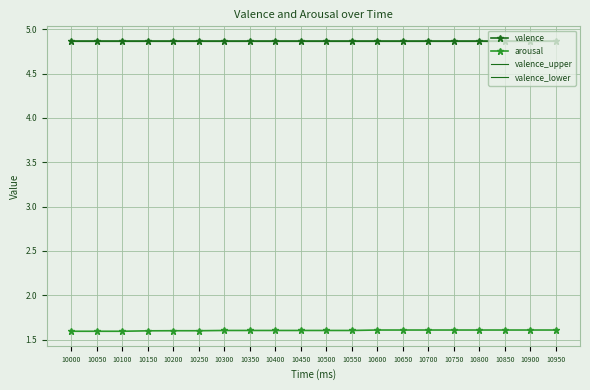

What is the value of the valence_lower point at the 19th from the left?

4.9